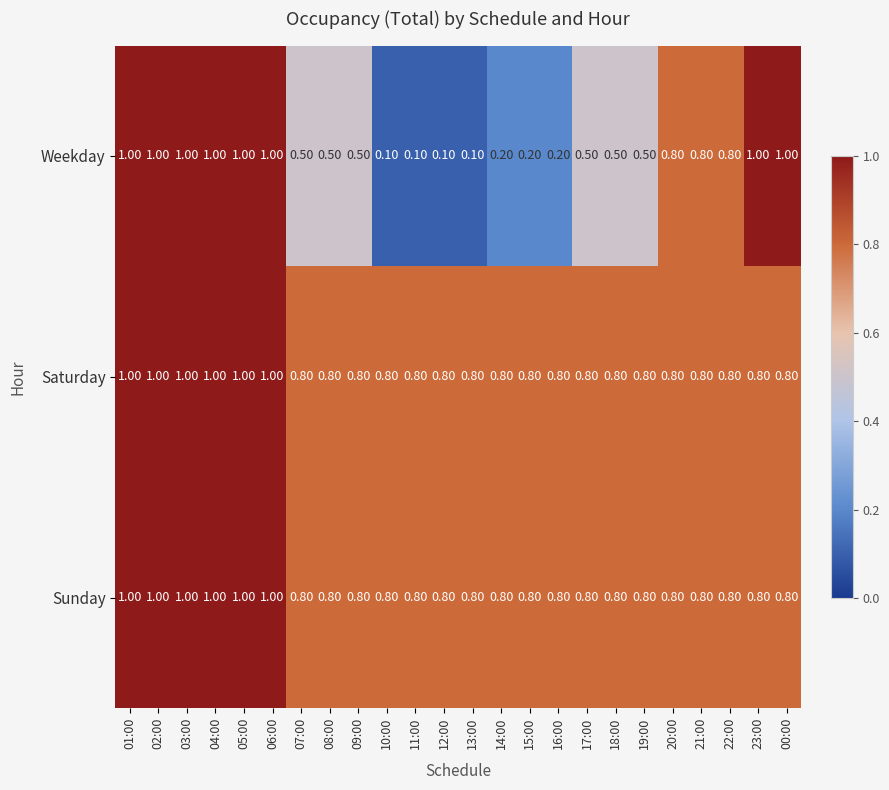

At how many categories does at least one series exceed 0?

24